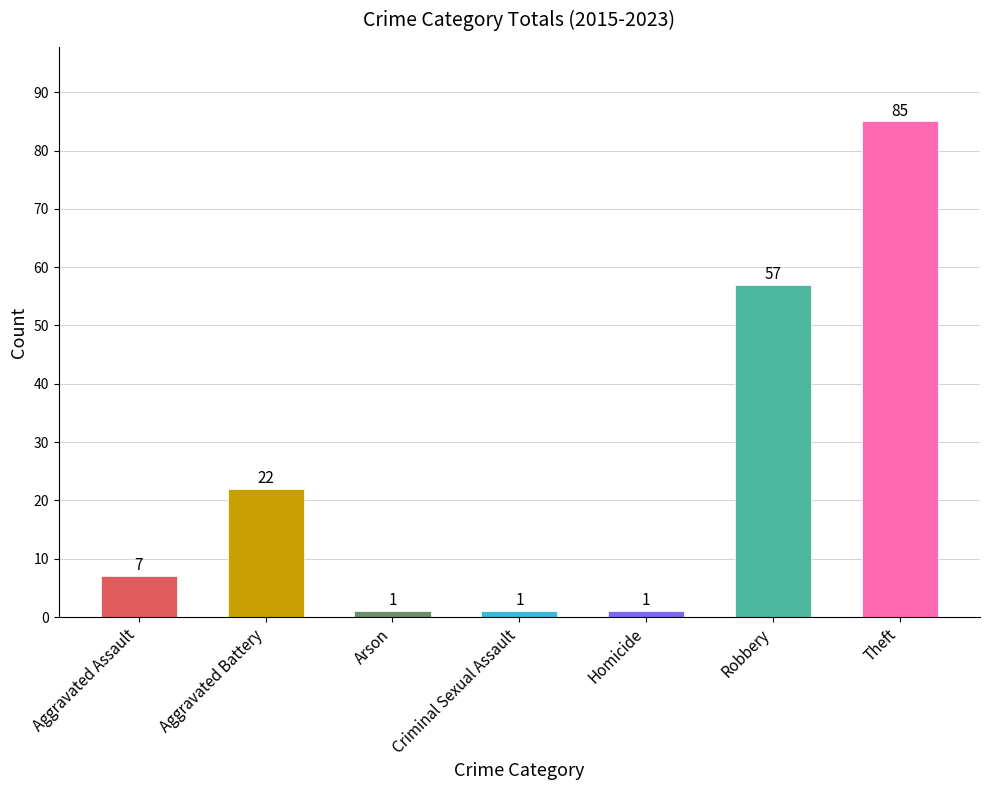

Where is the data nearest to the value 43?

Robbery